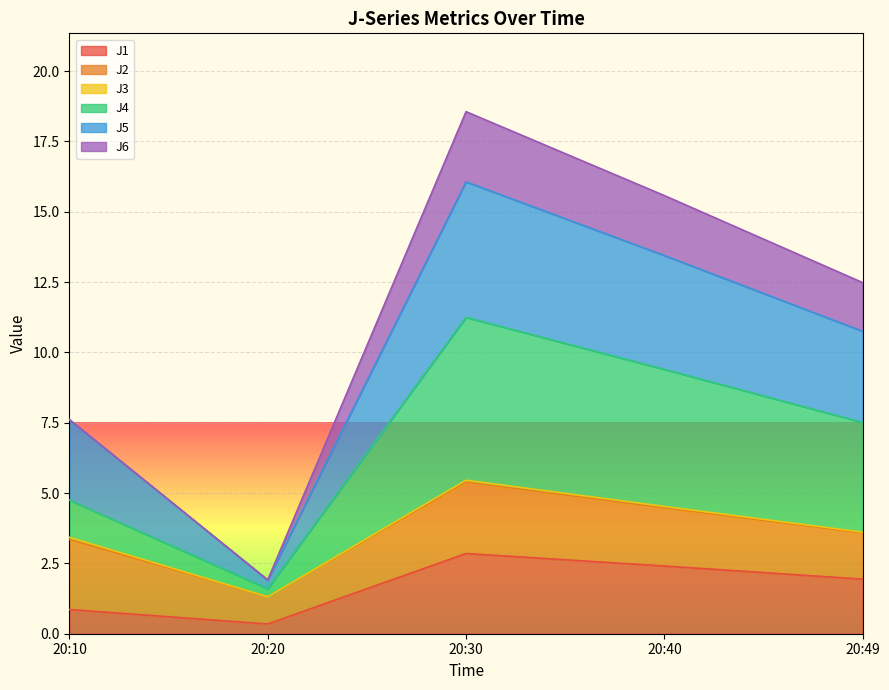

At which category is the sum across all series the highest?

20:30